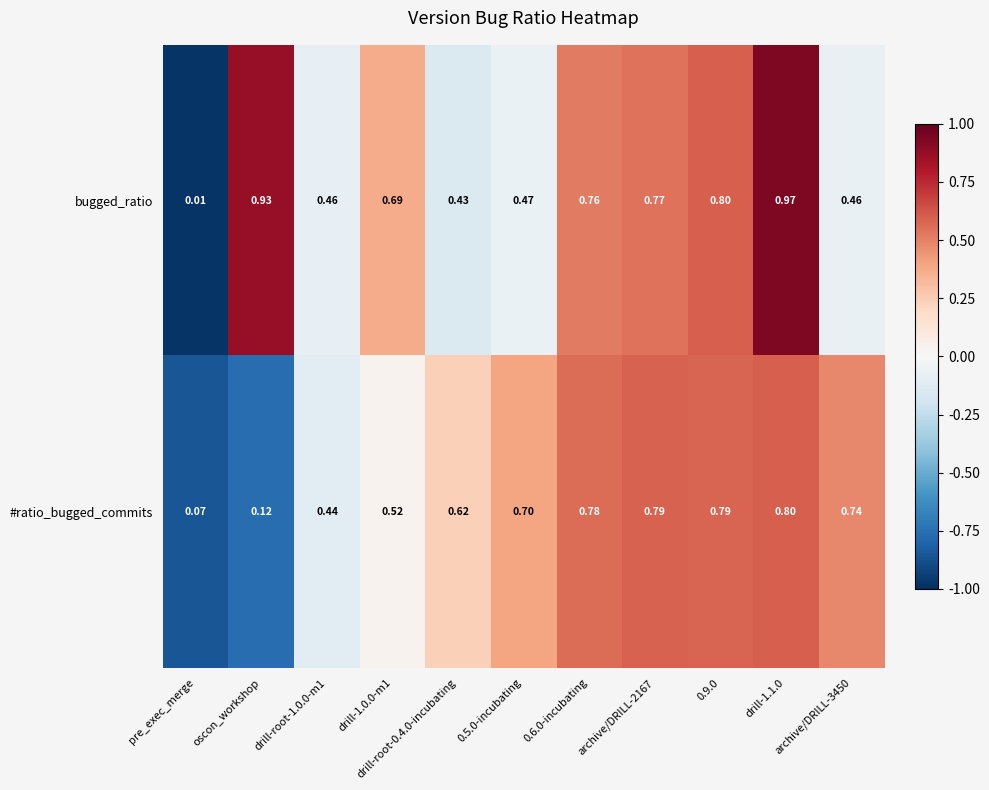

Rank the series by their average value, from lowest to highest.

#ratio_bugged_commits, bugged_ratio